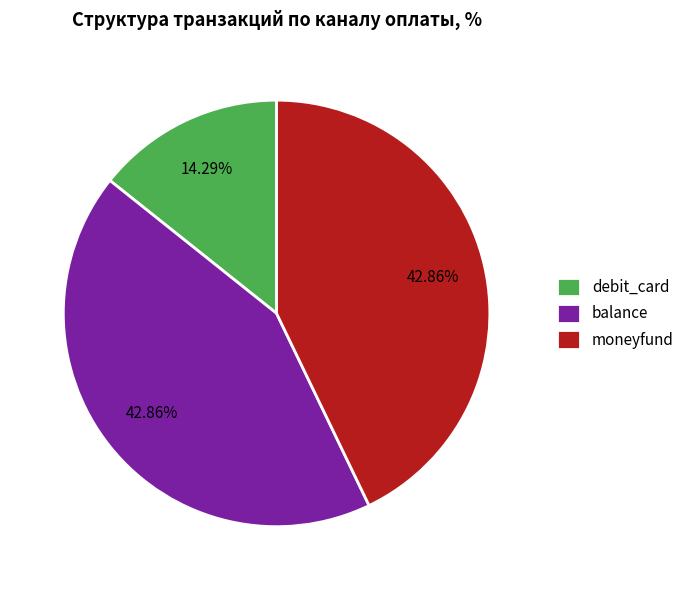

Is there a majority slice in this chart?

No